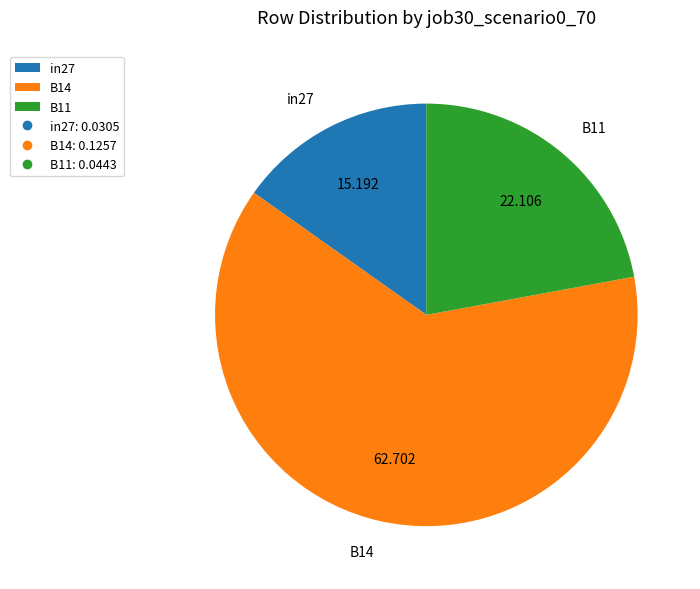

Is B14 the majority of the pie?

Yes